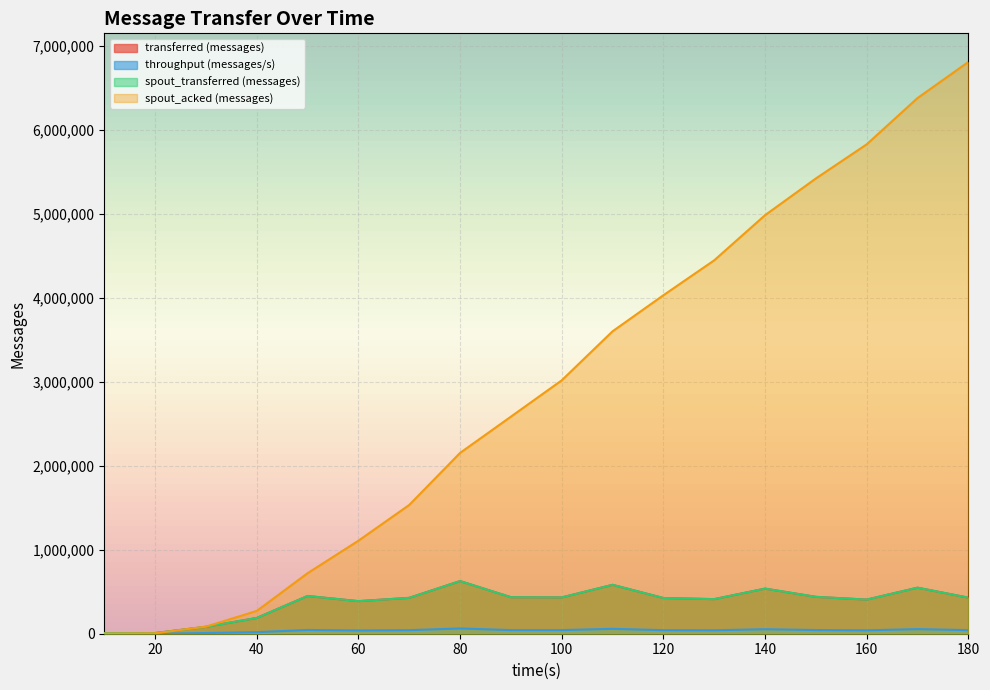

How many data points in spout_transferred (messages) are less than 429100?

9